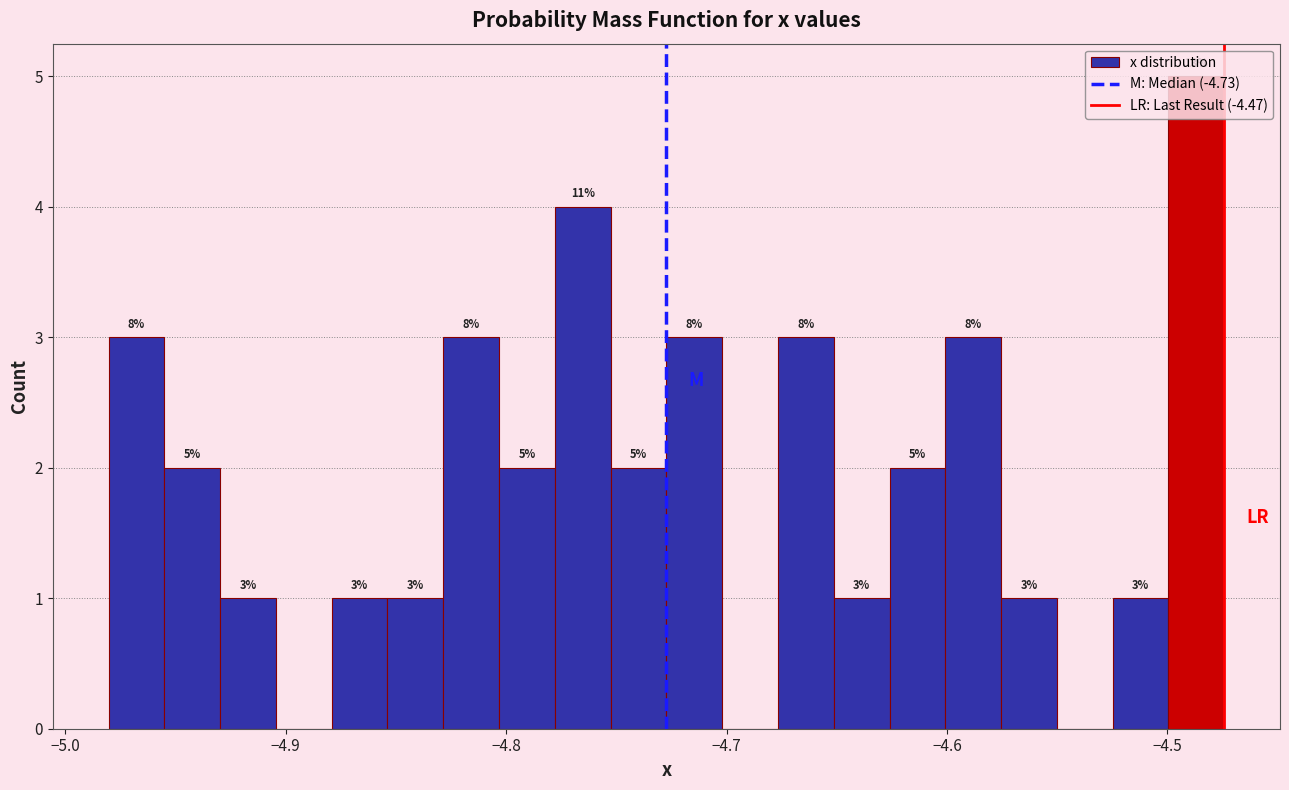

Read against the x-axis, roughly where is the centre of the tallest bar?

-4.49